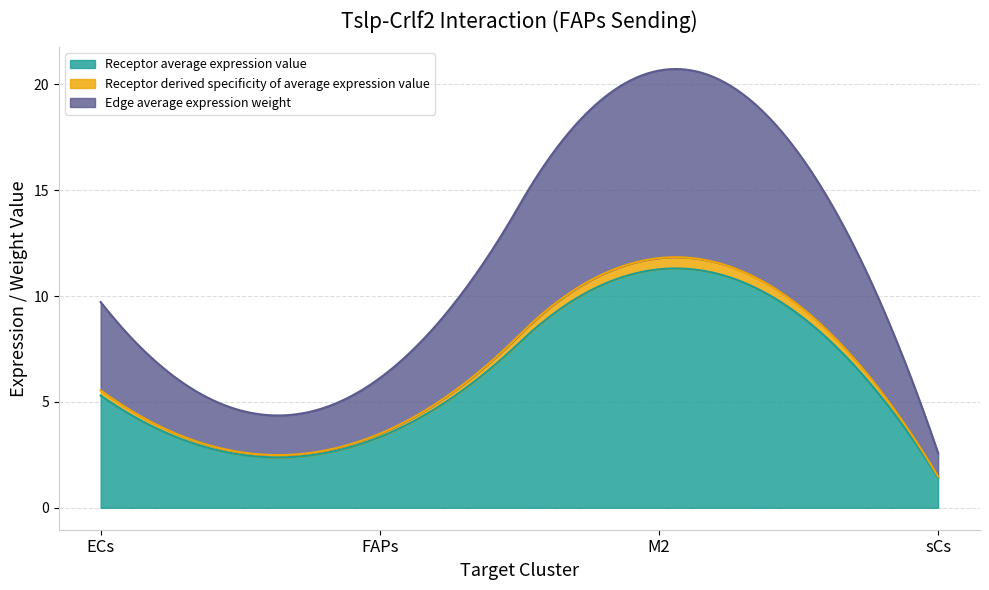

What is the maximum value shown in the chart?

11.3